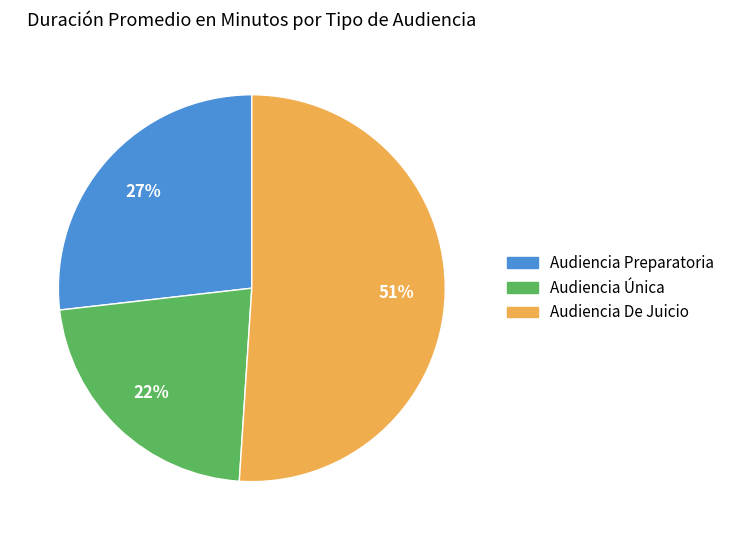

Rank the categories by value from highest to lowest.

Audiencia De Juicio, Audiencia Preparatoria, Audiencia Única